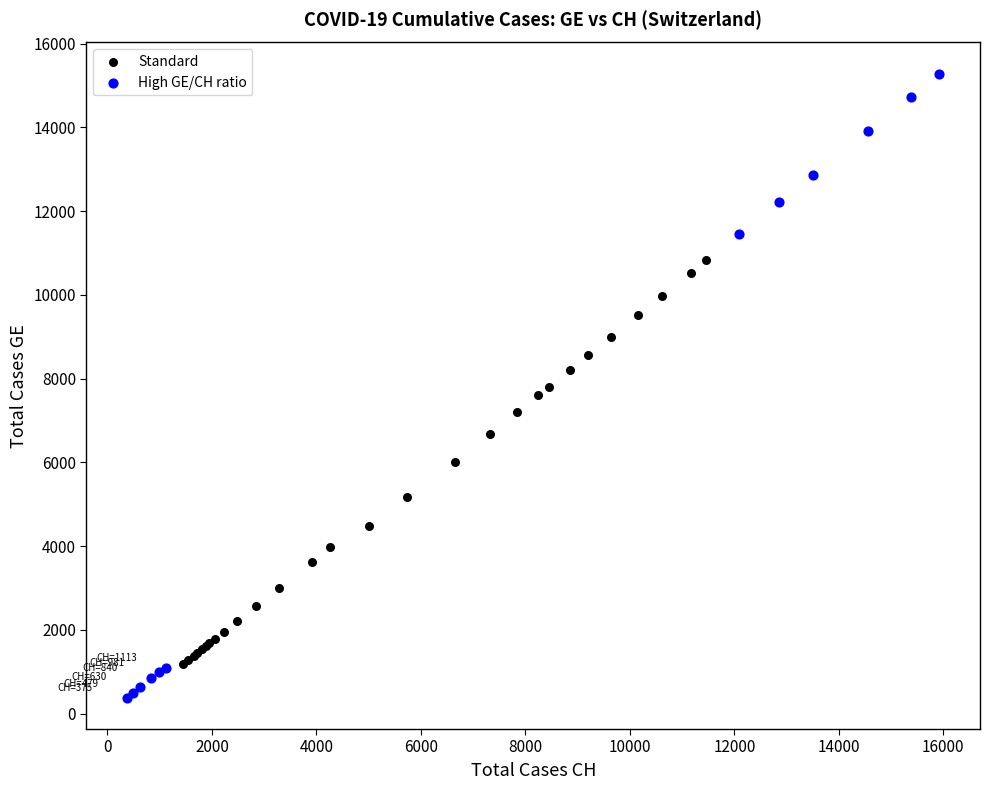

Which series has the largest Y range (max minus min)?

High GE/CH ratio